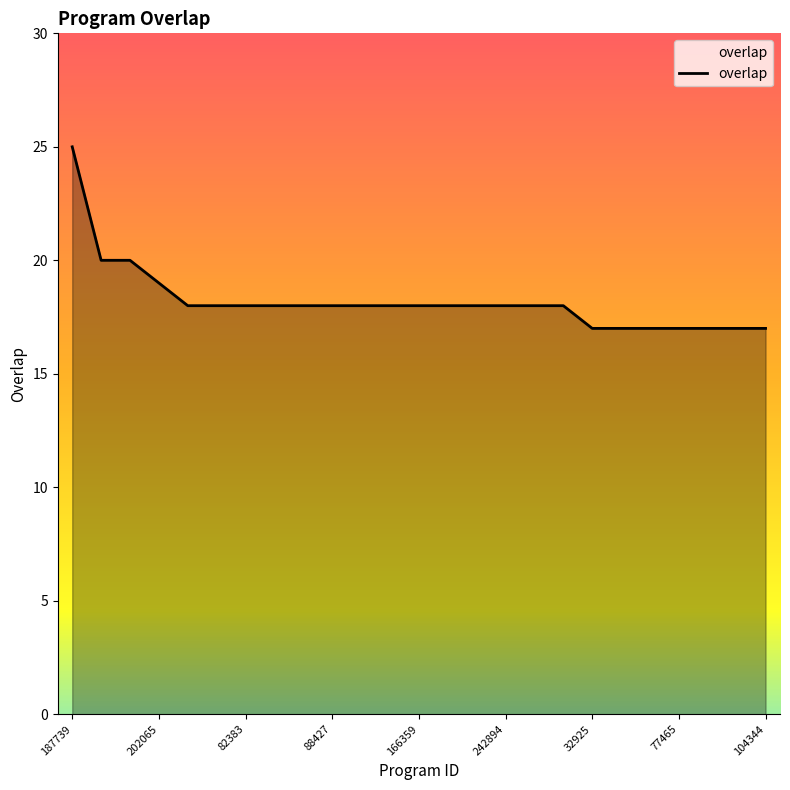

What is the minimum value shown in the chart?

17